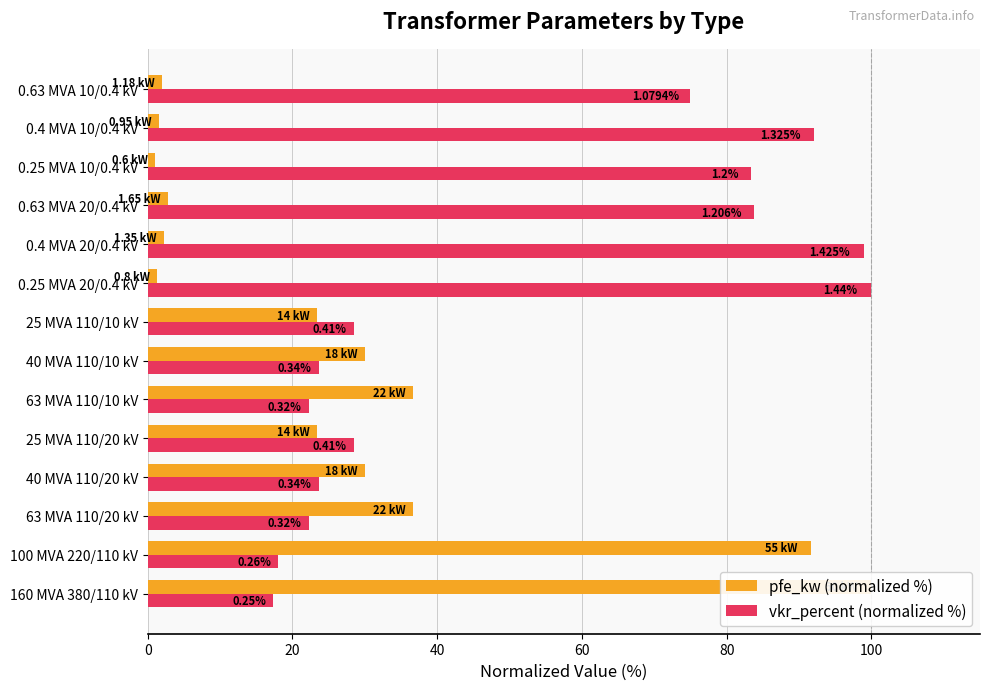

Count the number of data series in this chart.

2